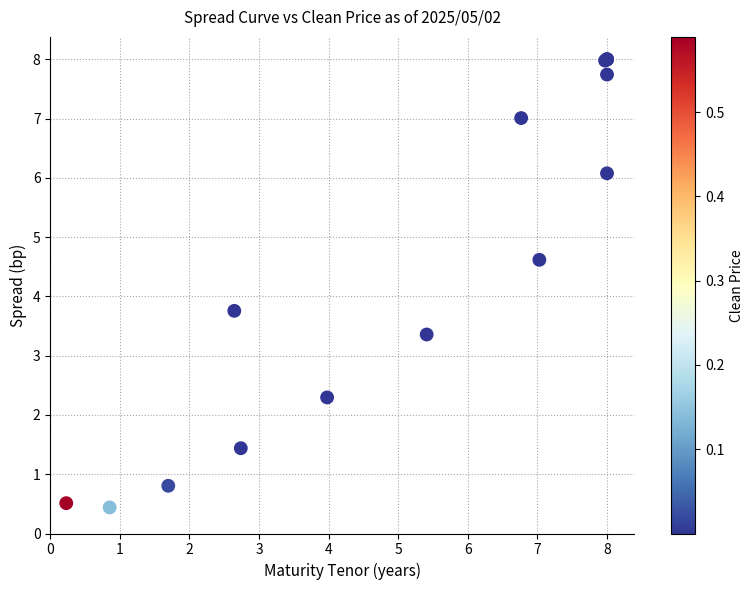

What Y value in the scatter plot is closest to 4?

3.8